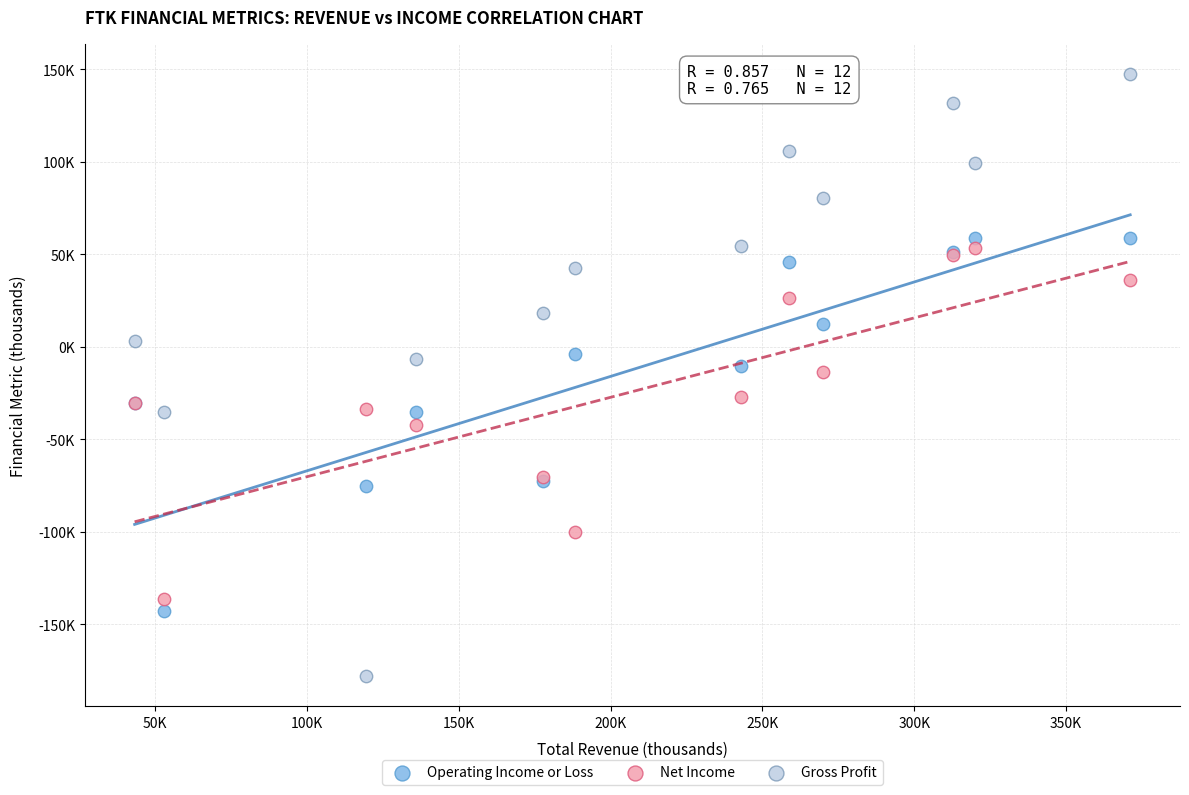

Which series has the widest spread of Y values?

Gross Profit